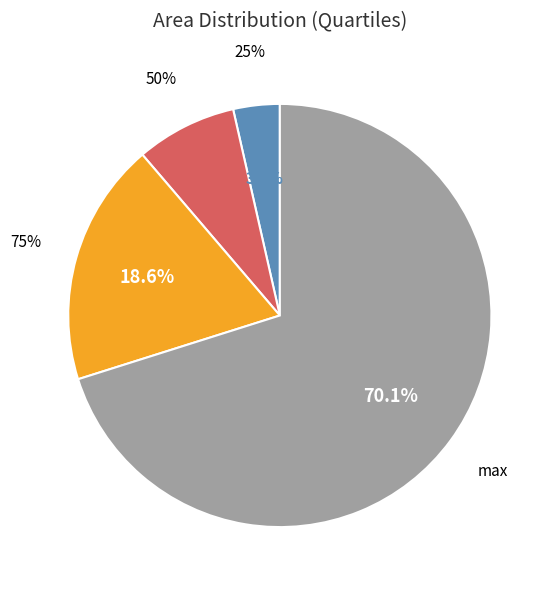

What is the ratio of the value at 25% to the value at 75%?

0.2